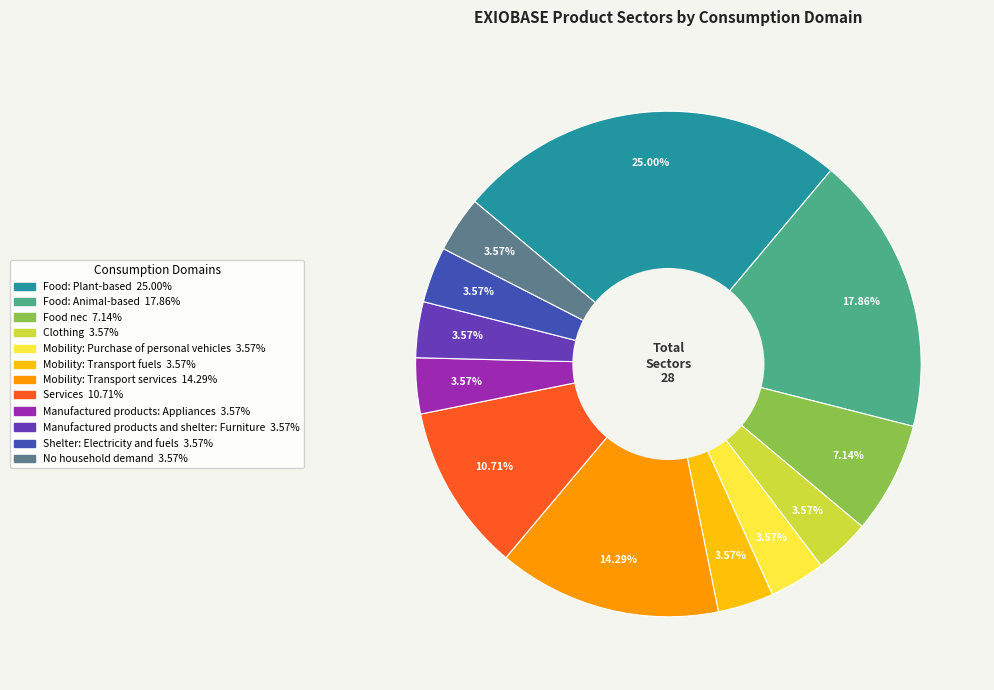

The Mobility: Transport services slice represents 14% of the pie. True or false?

True